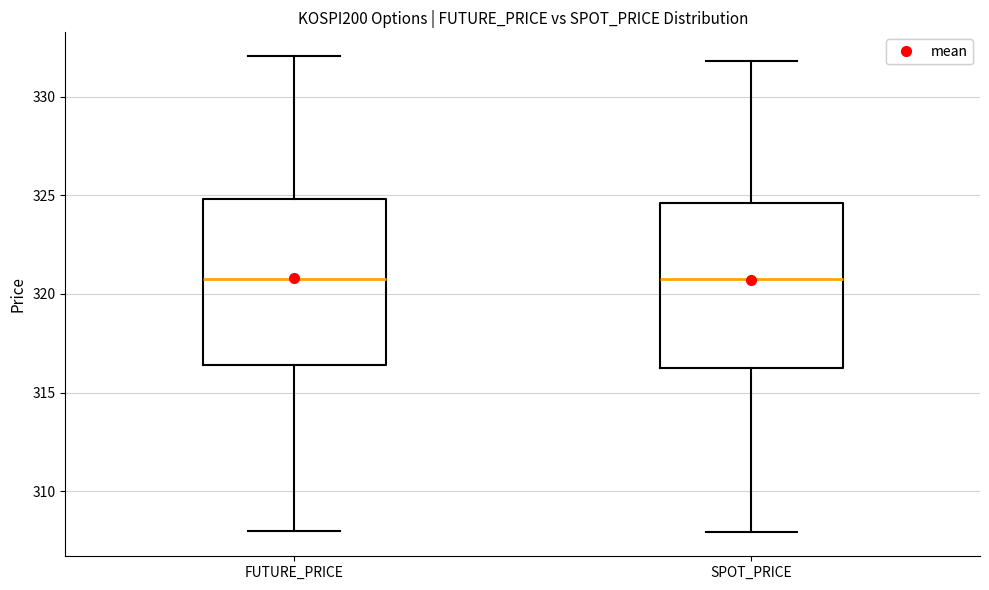

Reading left to right, read every box against the y-axis: the position of its median line, the range the box covers, and the ends of its whiskers. The values are not printed on the chart, so give them approximately, as read against the axis.

FUTURE_PRICE: median 321.0, box 316.5 to 325.0, whiskers 308.0 to 332.0
SPOT_PRICE: median 320.5, box 316.5 to 324.5, whiskers 308.0 to 332.0